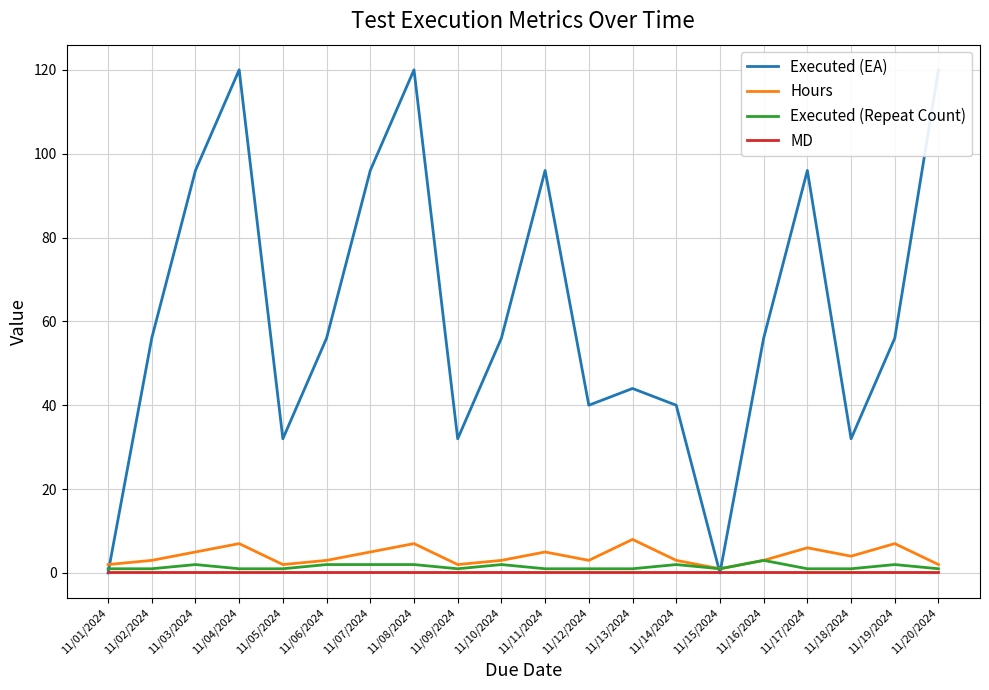

How many values in the Executed (EA) series are below 56?

8